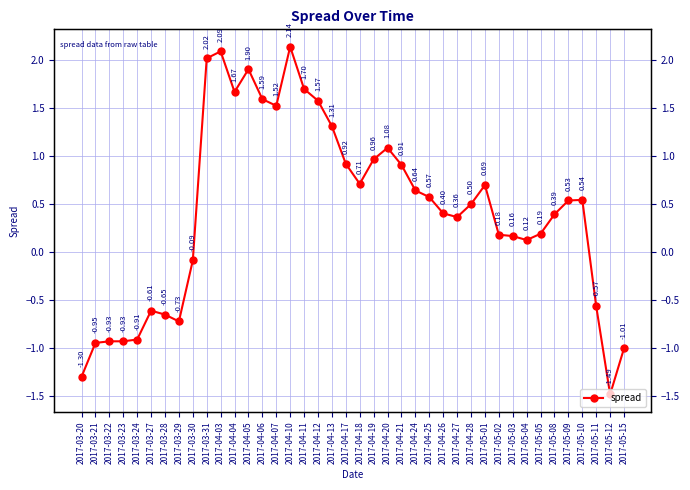

What is the sum of the values at 2017-04-27 and 2017-04-17?

1.3